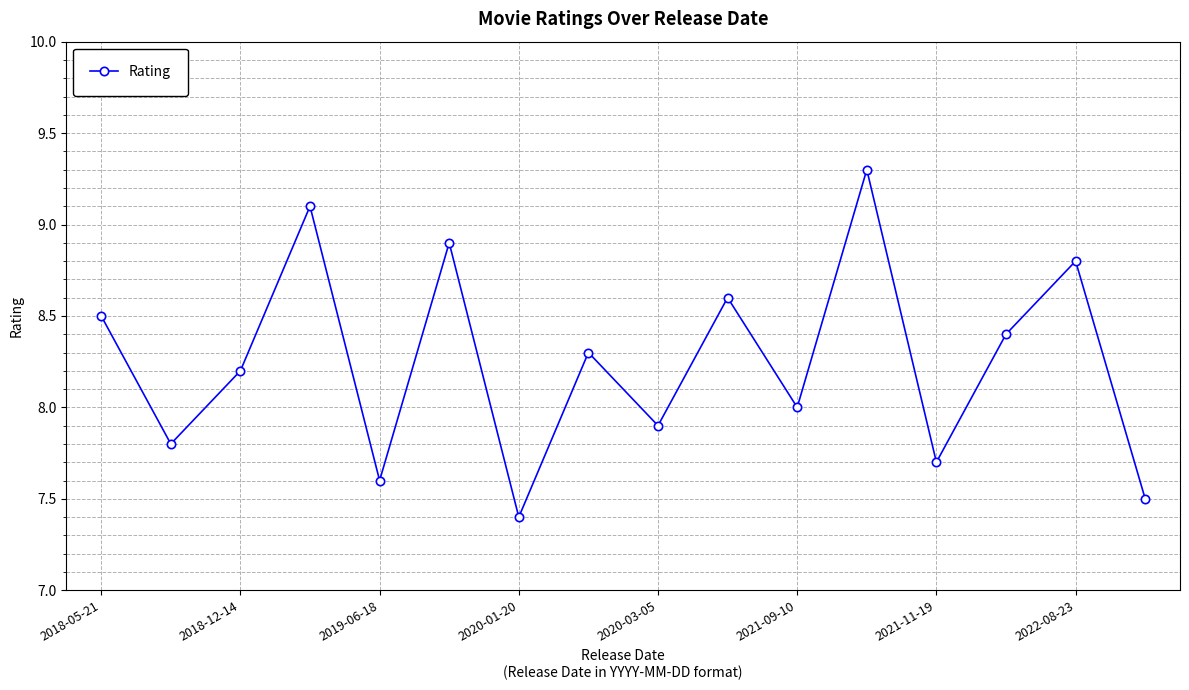

What is the sum of all values?

132.0